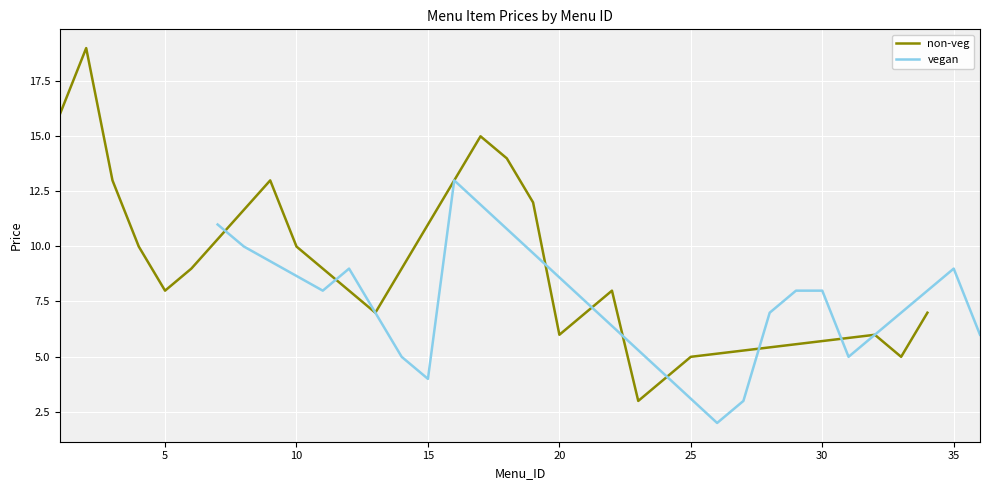

Is it true that vegan equals 9.0 at 35?

True